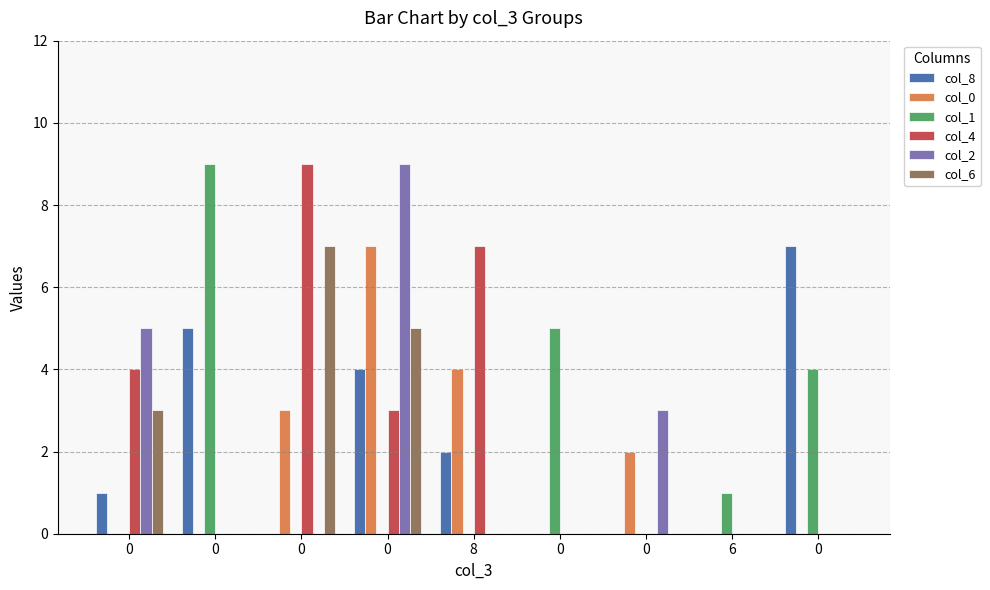

What is the maximum value shown in the chart?

9